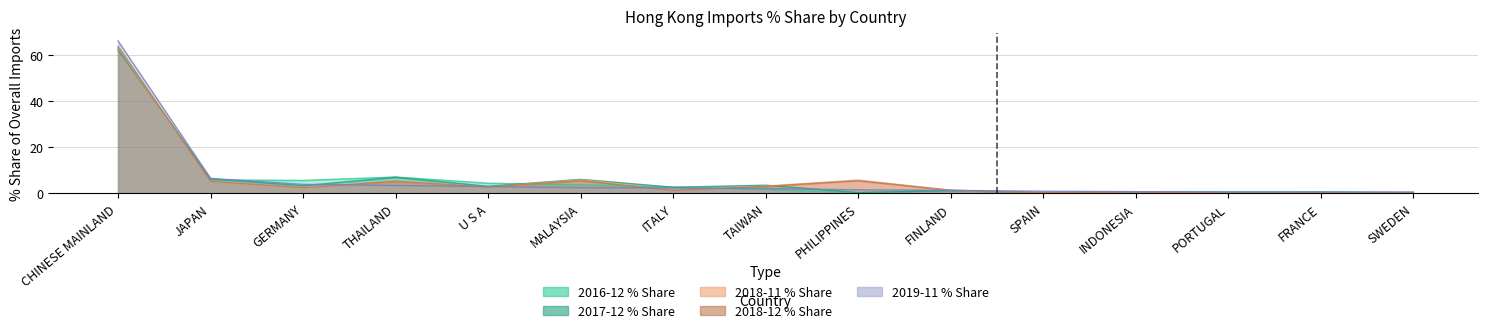

Which label corresponds to the largest value in the chart?

CHINESE MAINLAND